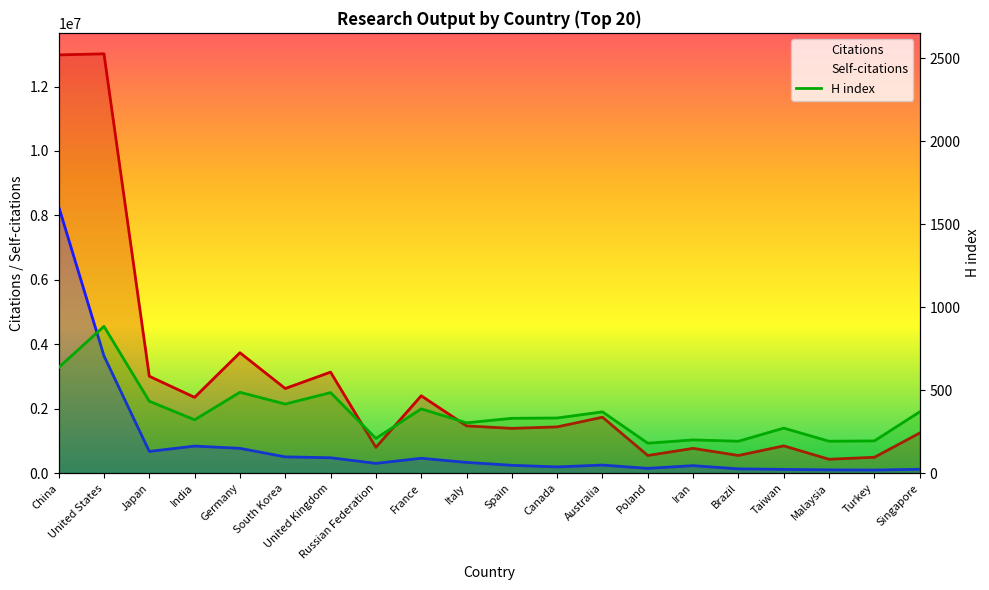

Does the chart have visible grid lines?

No